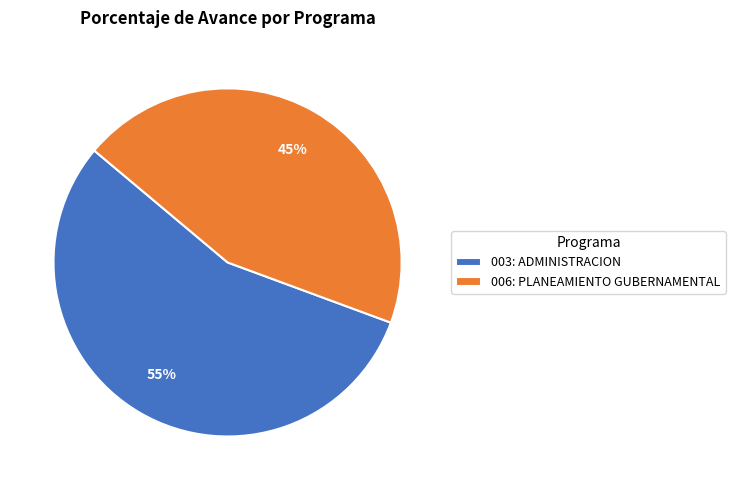

What is the ratio of the value at 003: ADMINISTRACION to the value at 006: PLANEAMIENTO GUBERNAMENTAL?

1.2